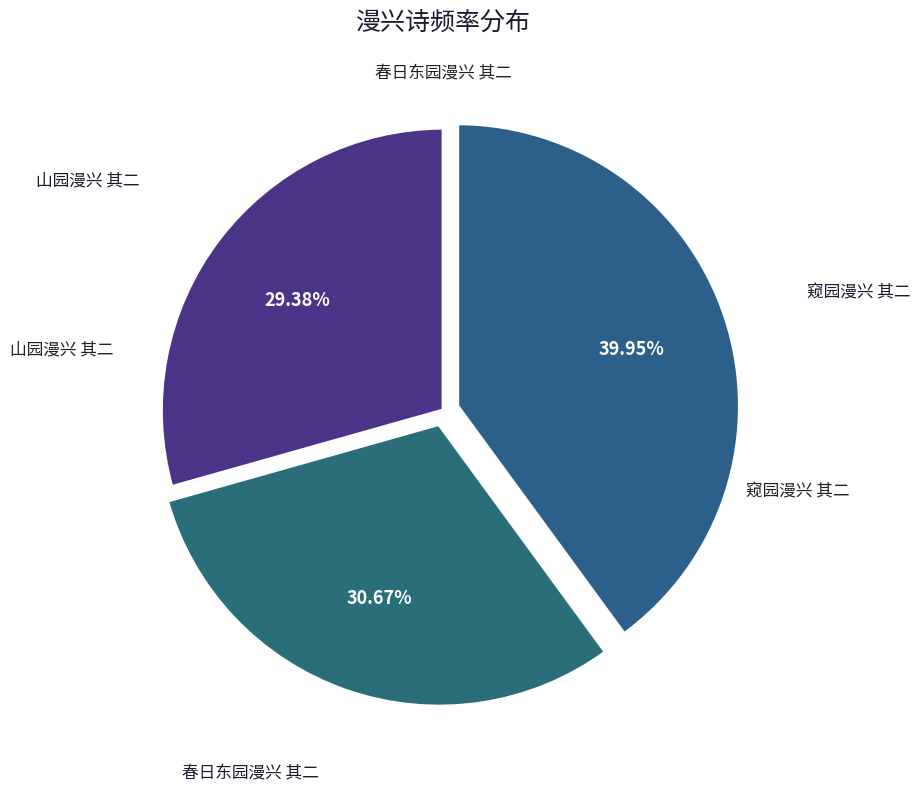

Which slice is the largest?

窥园漫兴 其二